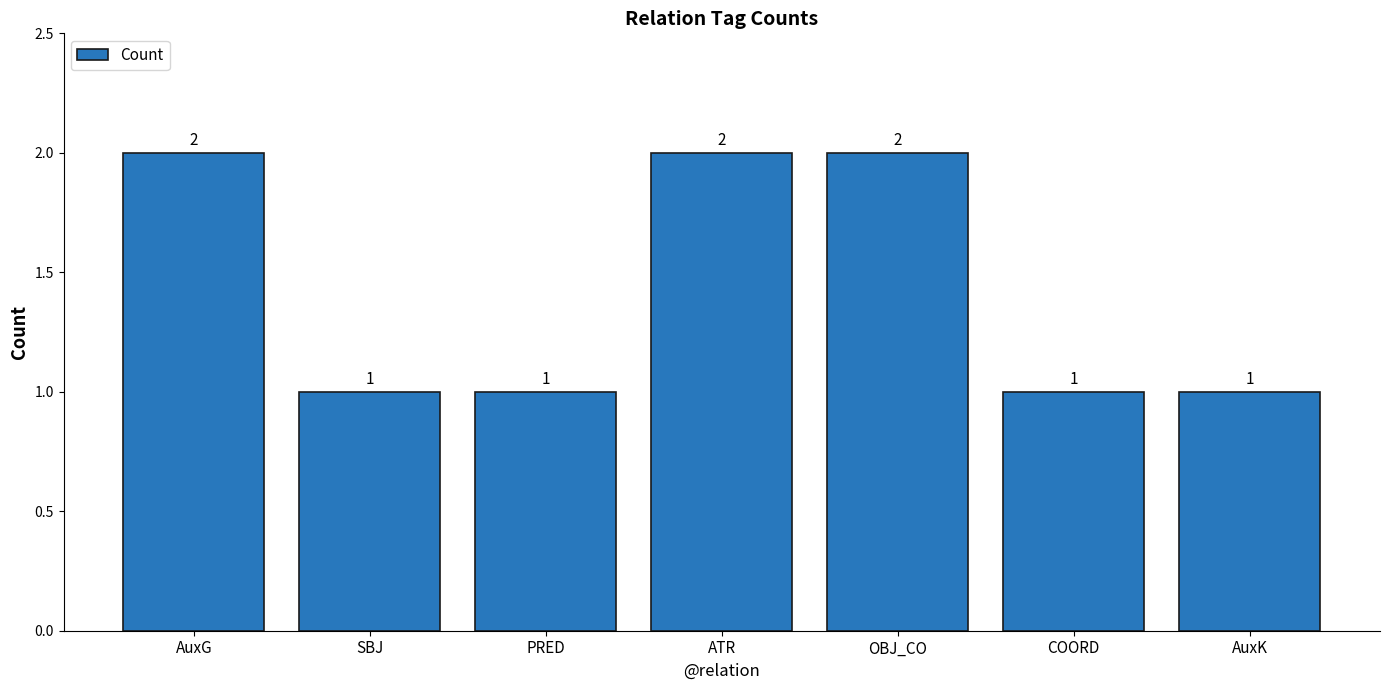

Is it true that the value at OBJ_CO is 1?

False